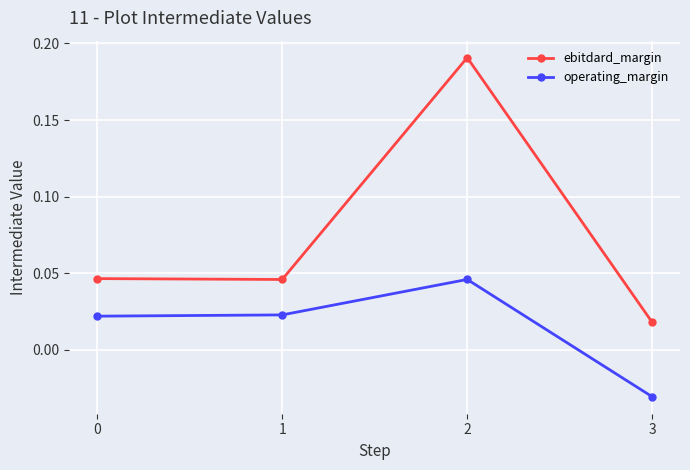

How many positive values does the operating_margin series have?

3